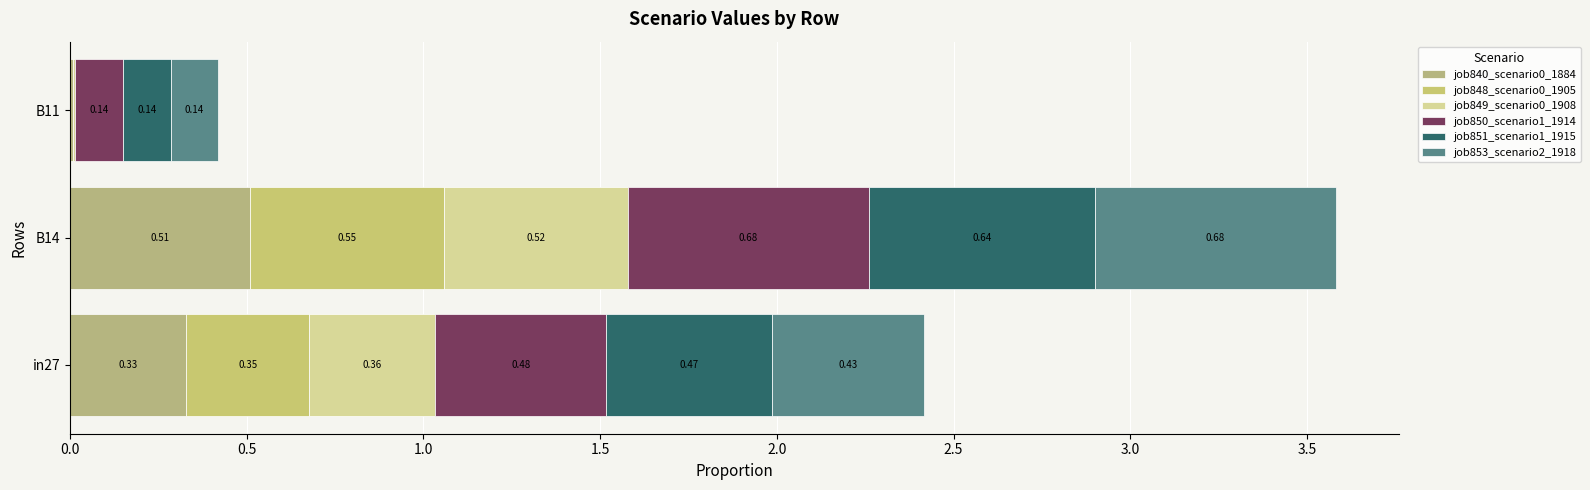

What position from the left is B14?

2